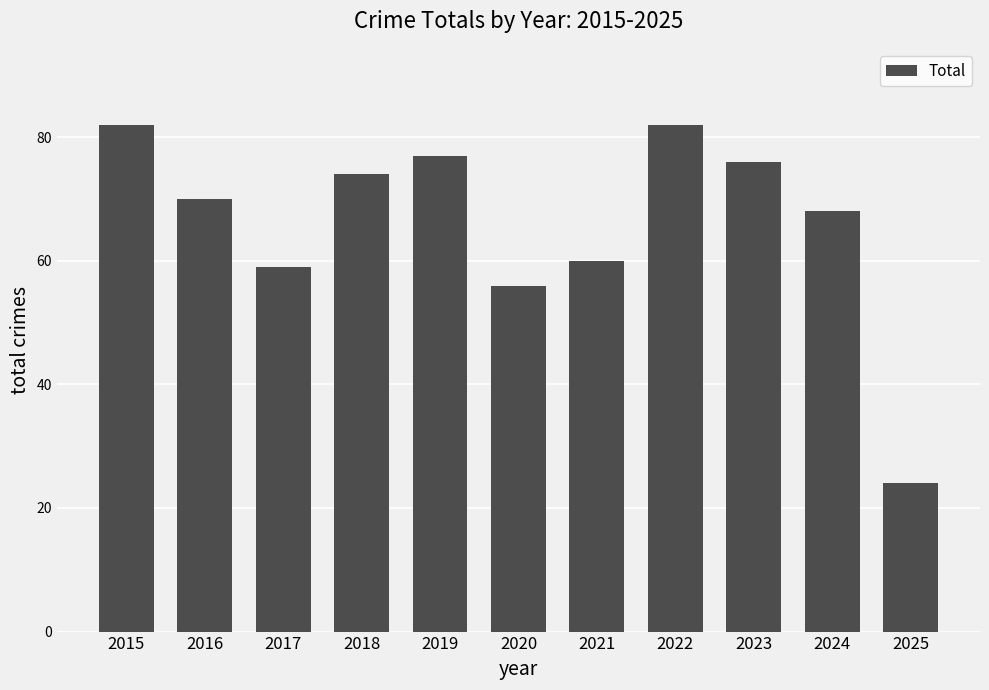

What is the change in value from 2016 to 2020?

-14